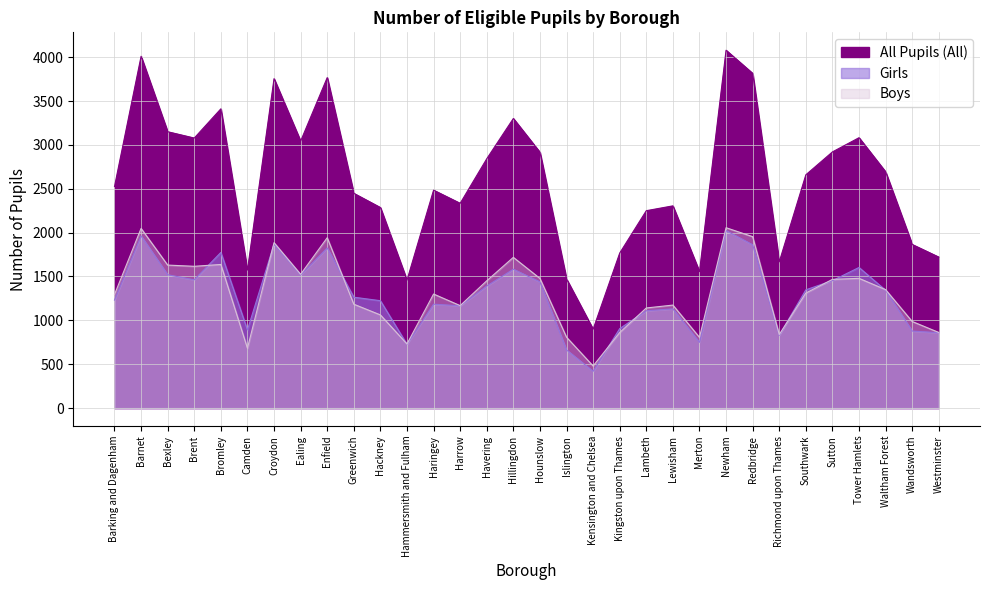

True or false: Boys has a value of 1057 at Camden.

False